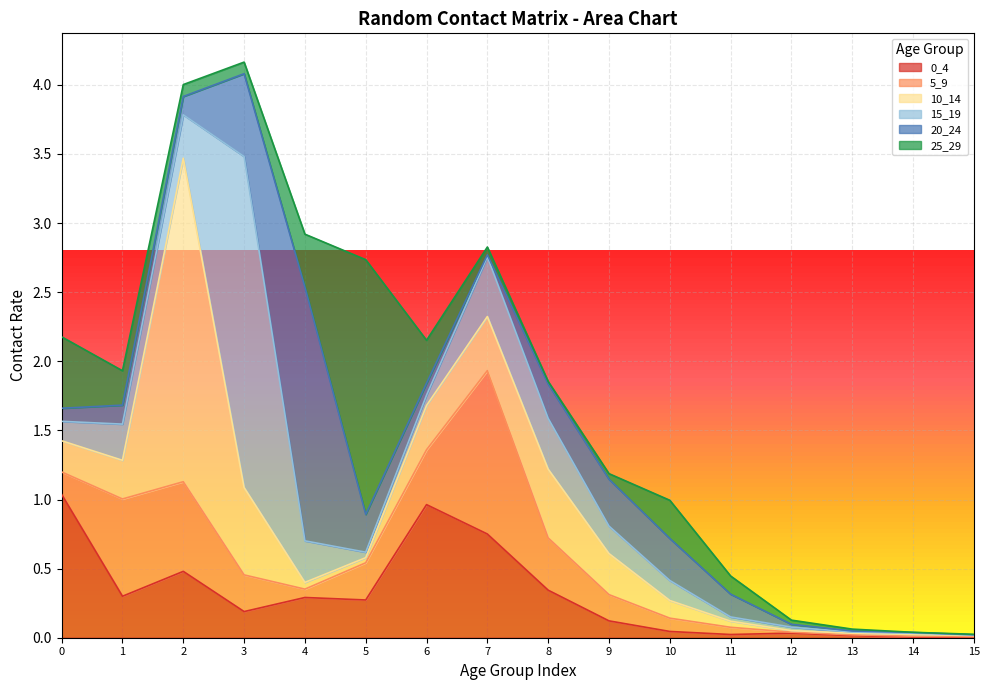

Which series has the largest range (max minus min)?

15_19